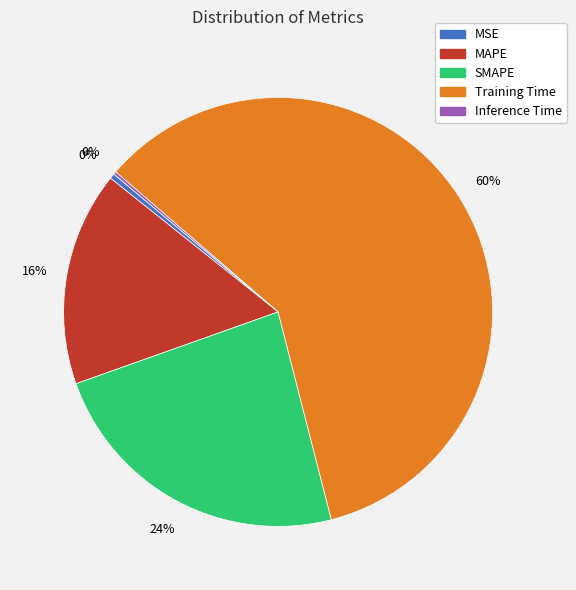

Which slice represents more than half of the pie?

Training Time